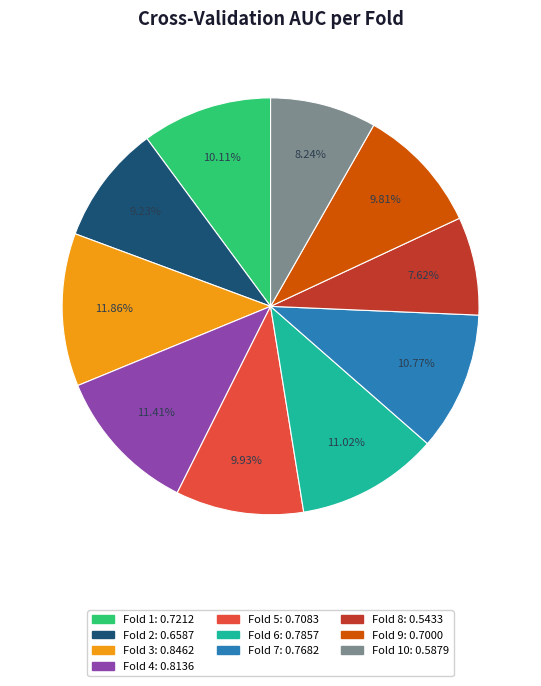

Is there a majority slice in this chart?

No